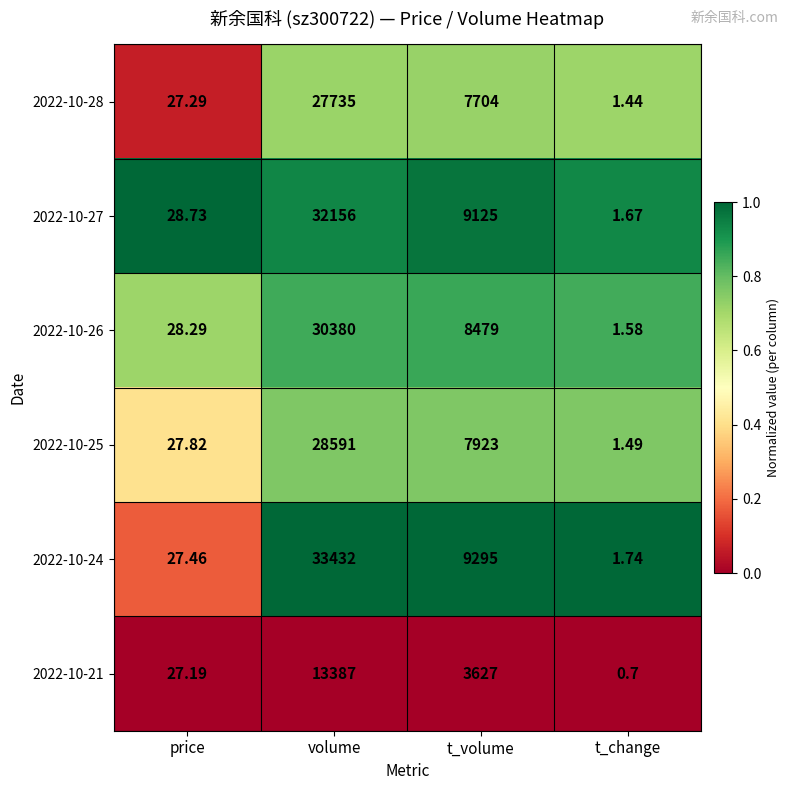

What is the maximum value shown in the chart?

33432.0